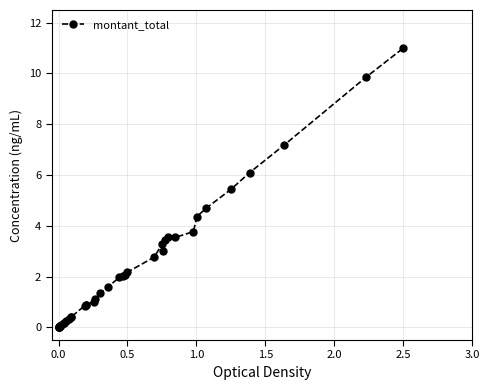

Reading right to left, transcribe all the data shown in this chart.

11.0	9.8	7.2	6.1	5.4	4.7	4.4	3.8	3.5	3.6	3.4	3.0	3.3	2.8	2.2	2.1	2.0	2.0	1.6	1.3	1.1	1.0	0.9	0.9	0.9	0.4	0.4	0.3	0.2	0.2	0.2	0.1	0.1	0.0	0.0	0.0	0.0	0.0	0.0	0.0